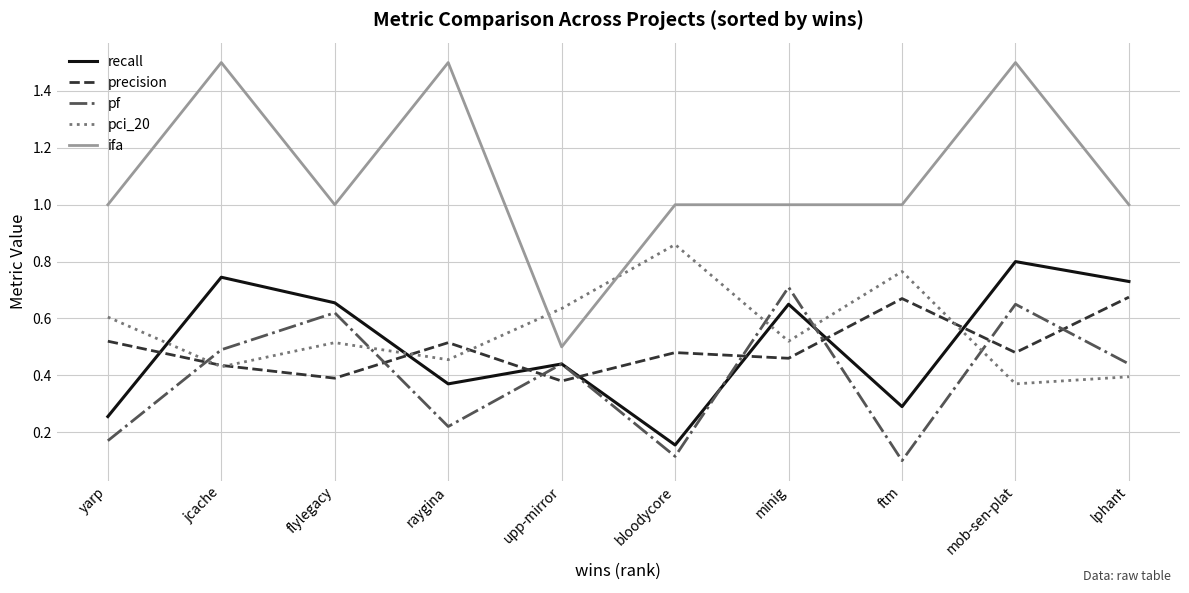

After their last crossing, which series has the higher values: precision or pci_20?

precision